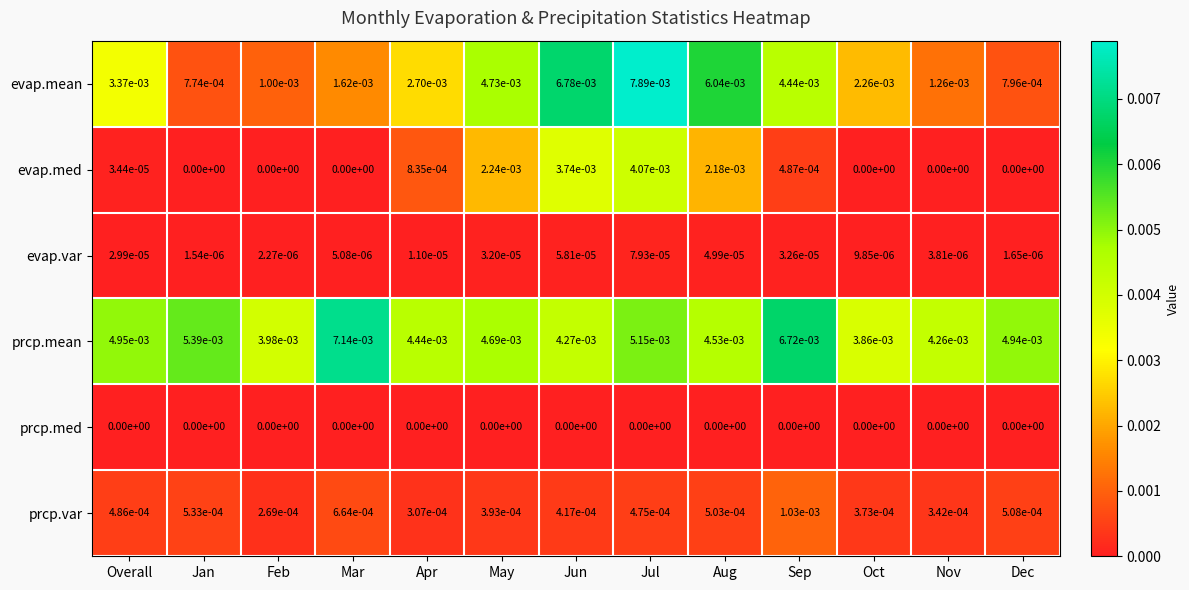

At which label is evap.mean closest to 0?

Jan